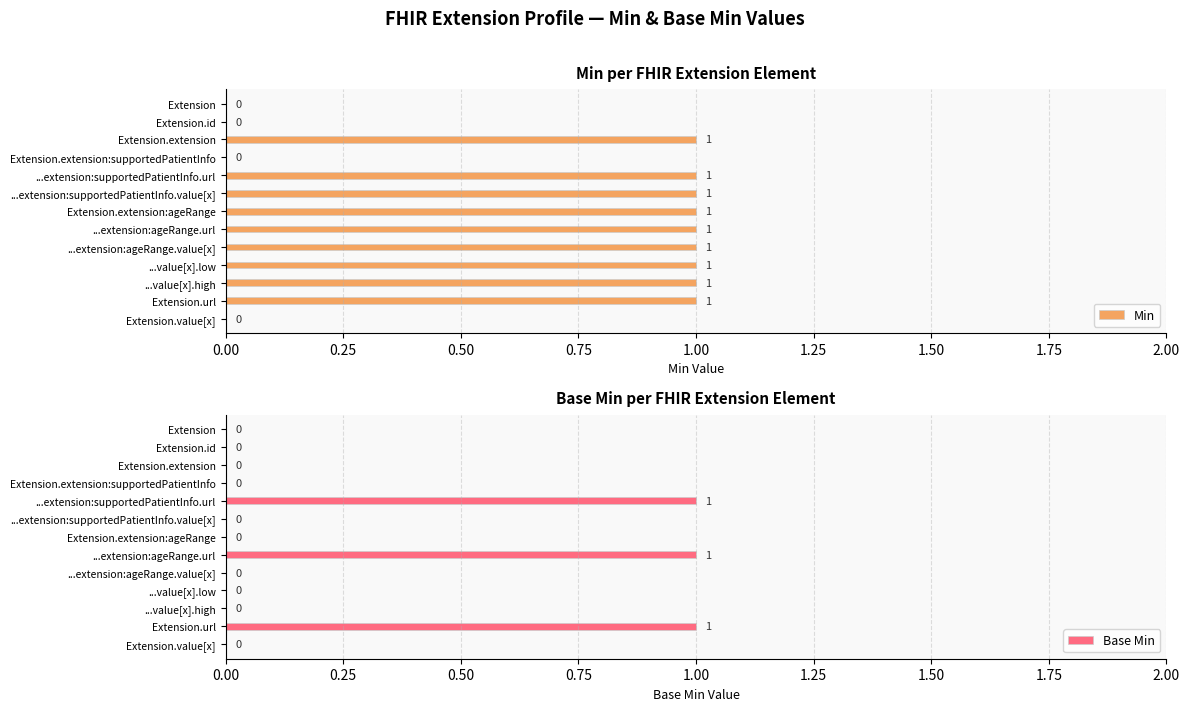

What are all the series names shown in the legend?

Min, Base Min